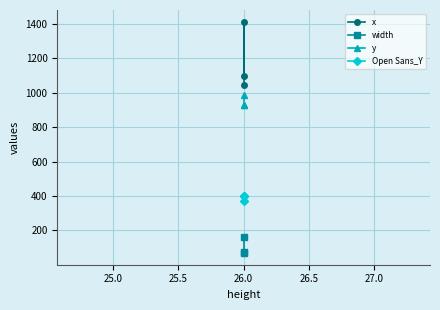

Between 25.0 and 25.5, which series saw the biggest shift?

x